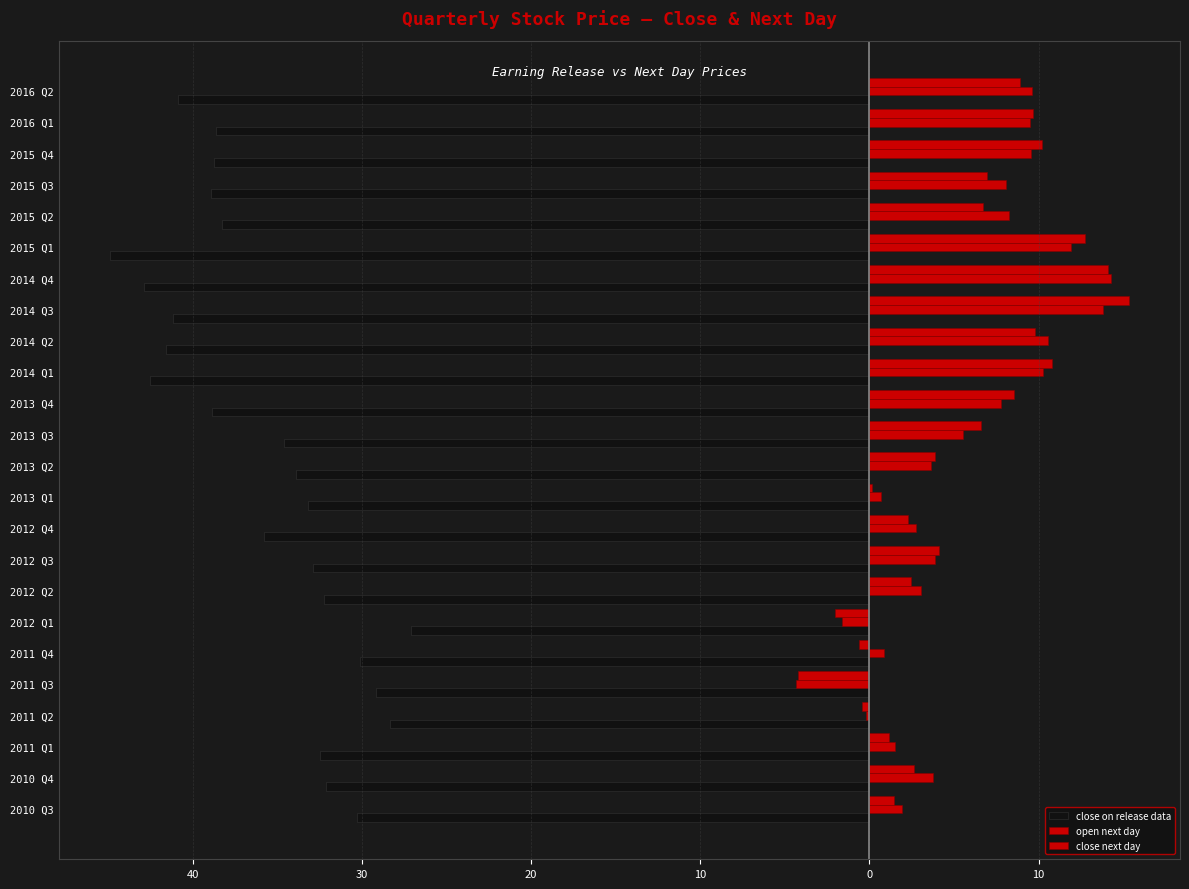

Which series has the widest spread of values?

close next day